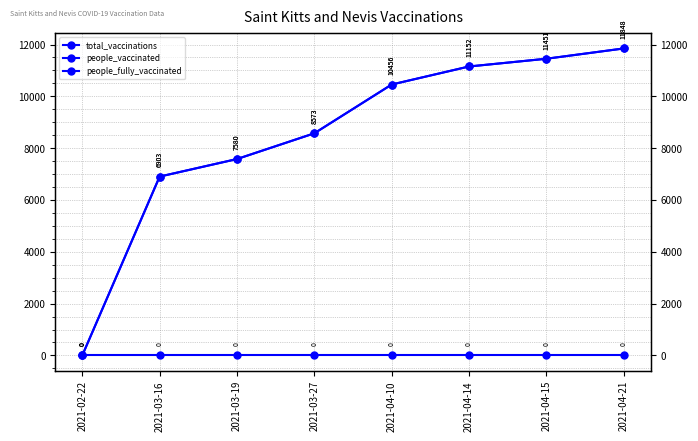

Between 2021-03-19 and 2021-04-21, which series saw the biggest shift?

total_vaccinations